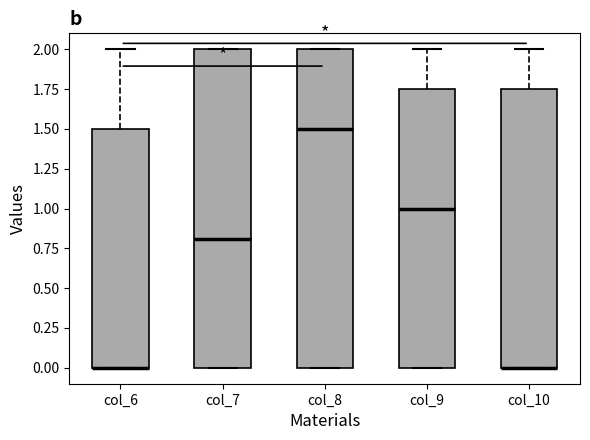

Reading left to right, transcribe this box plot: for each box, give where its median line is, the range the box spans, and where its two whiskers end, as read against the y-axis. The values are not printed on the chart, so give them approximately, as read against the axis.

col_6: median 0.00 (drawn on the box's lower edge), box 0.00 to 1.50, whiskers 0.00 to 2.00
col_7: median 0.80, box 0.00 to 2.00, whiskers 0.00 to 2.00
col_8: median 1.50, box 0.00 to 2.00, whiskers 0.00 to 2.00
col_9: median 1.00, box 0.00 to 1.75, whiskers 0.00 to 2.00
col_10: median 0.00 (drawn on the box's lower edge), box 0.00 to 1.75, whiskers 0.00 to 2.00